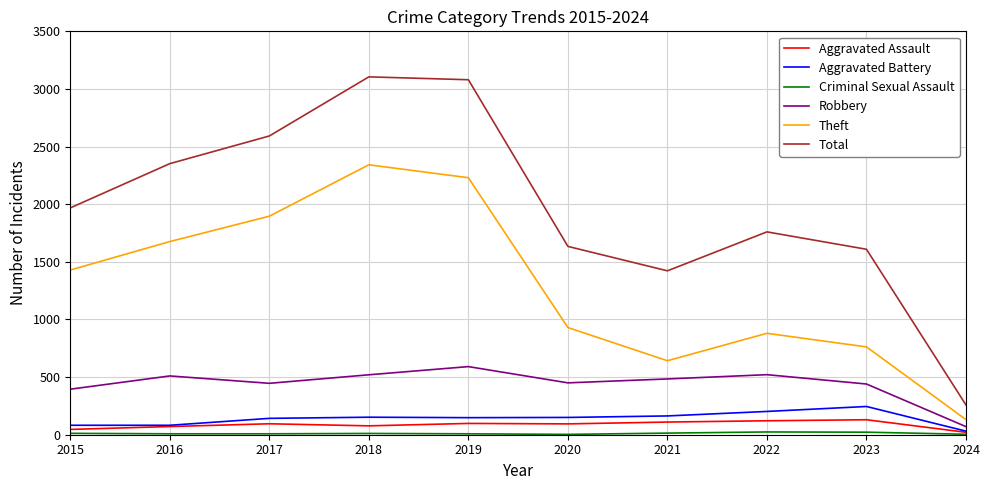

True or false: Aggravated Battery has more than 0 interior local peaks.

True